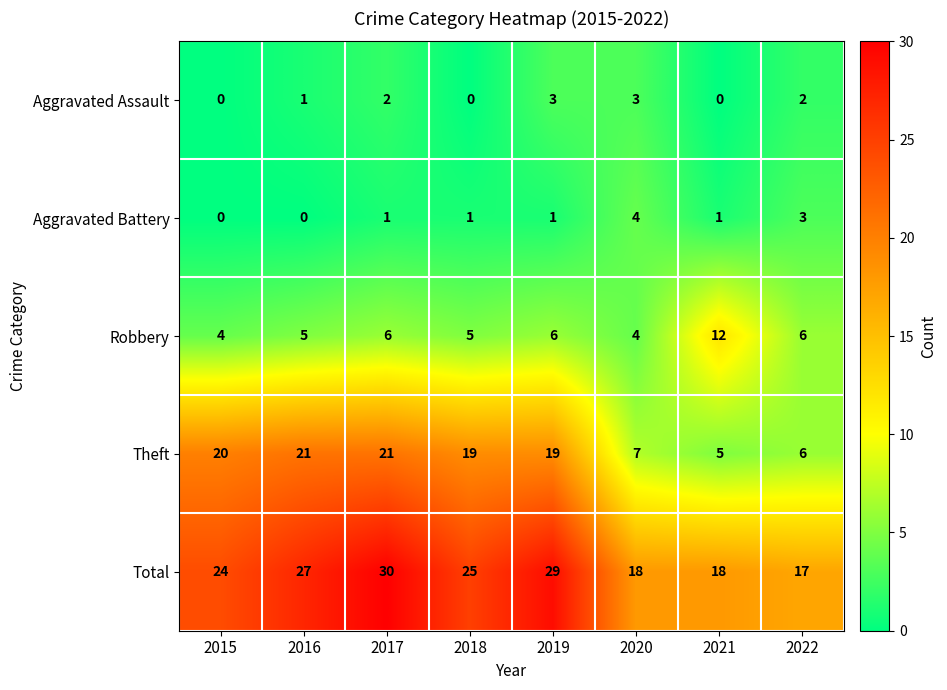

The Robbery series shows 3 at 2022. True or false?

False